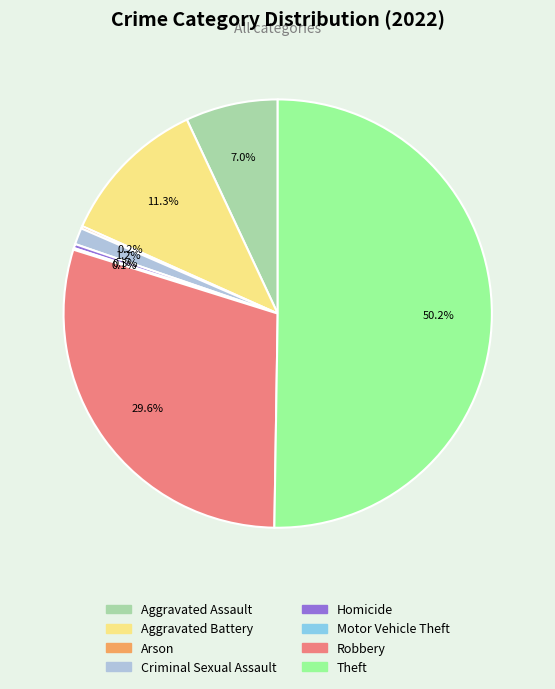

Combined, what portion of the pie is Robbery and Aggravated Battery?

40.9%